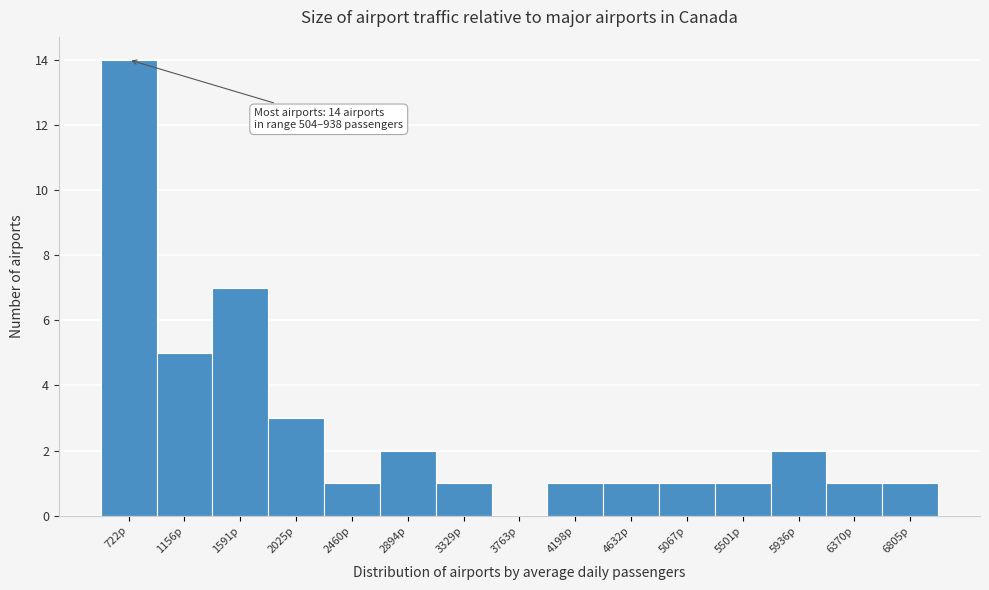

Which range on the x-axis has the tallest bar?

500 to 950